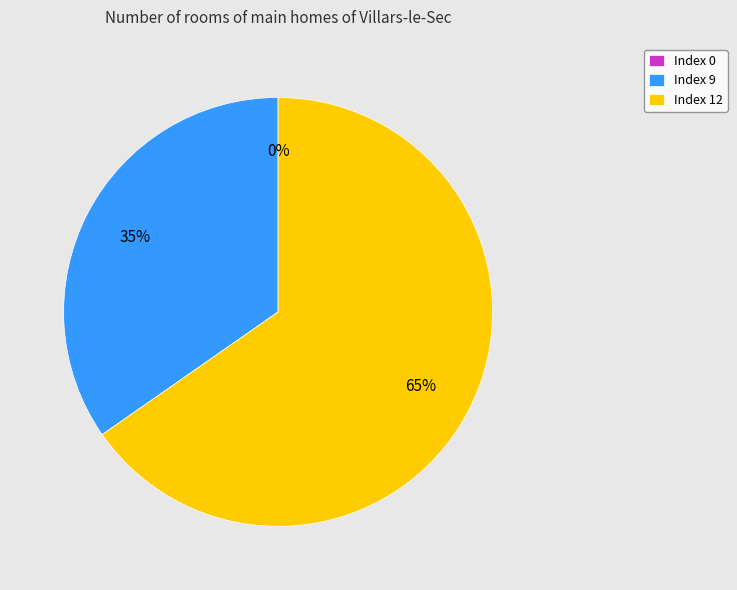

Between Index 9 and Index 12, which is larger?

Index 12